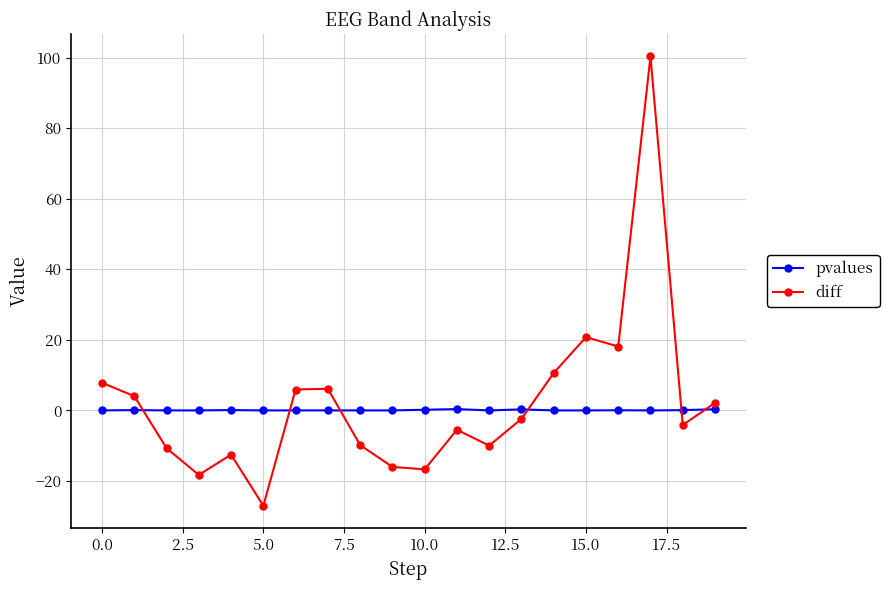

Which series ends up on top after the final intersection of pvalues and diff?

diff